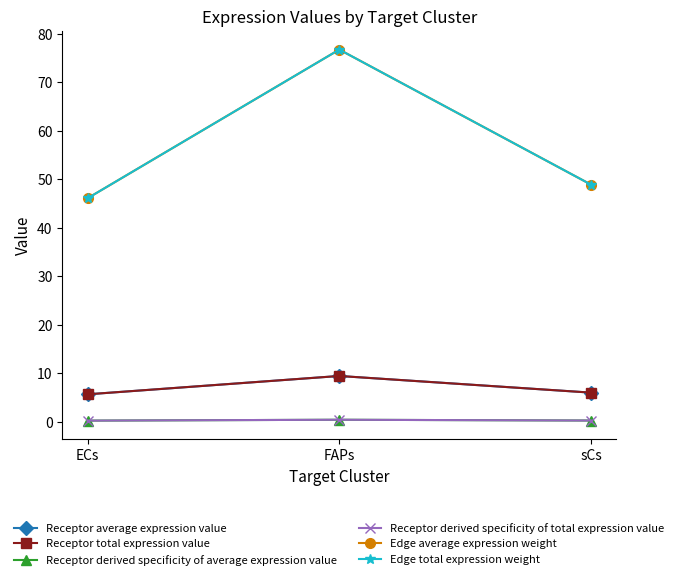

What position from the left is ECs?

1